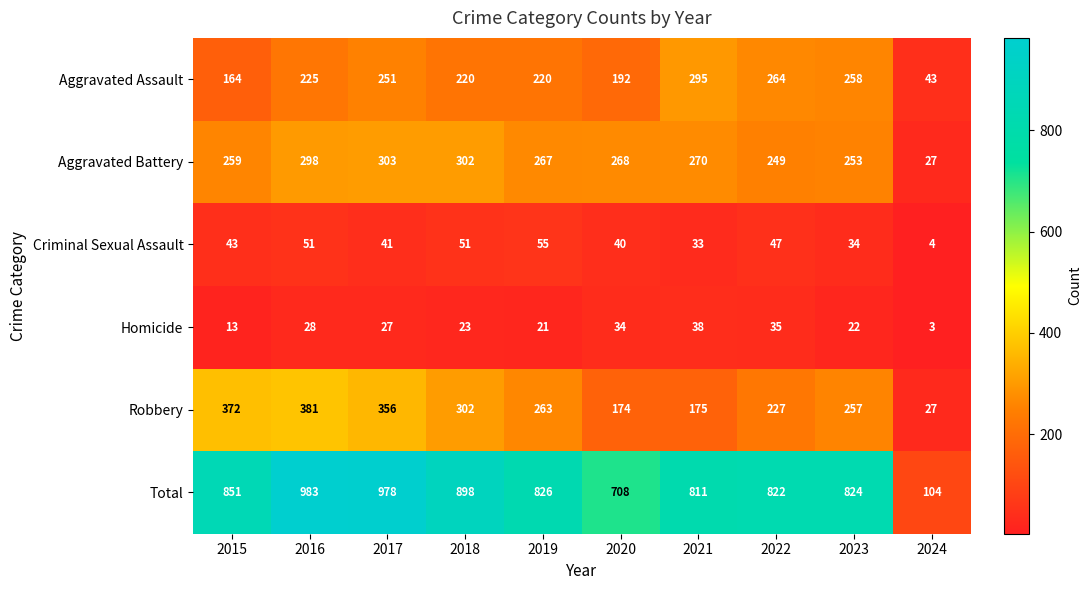

What is the total value across all series at 2024?

208